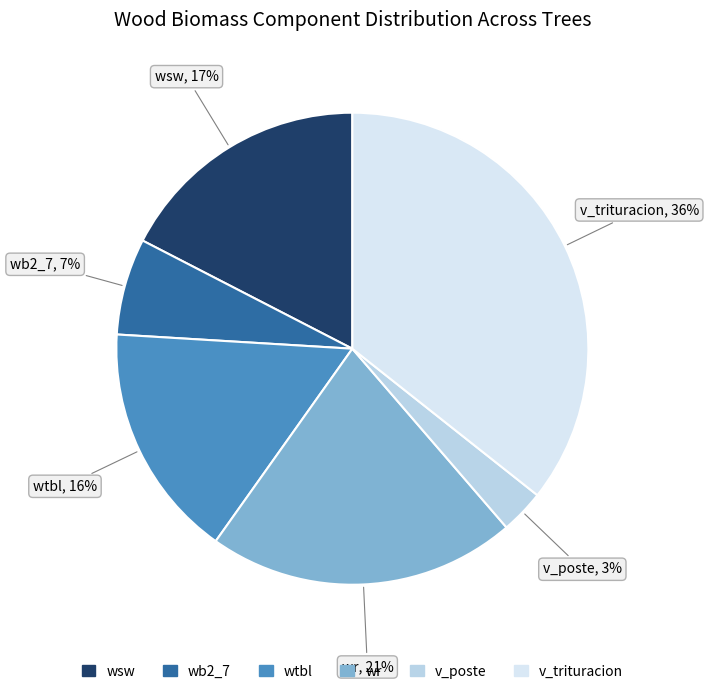

Between wr and wsw, which is larger?

wr